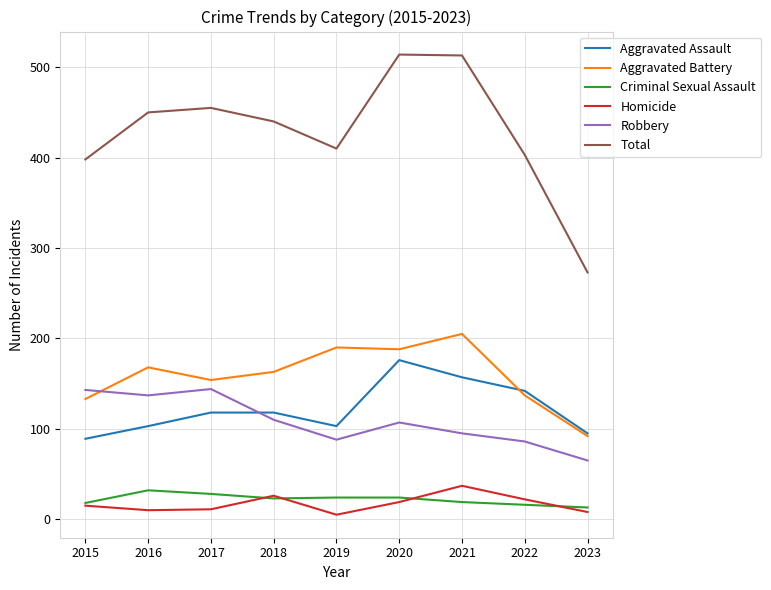

True or false: Criminal Sexual Assault and Aggravated Battery intersect in this chart.

False